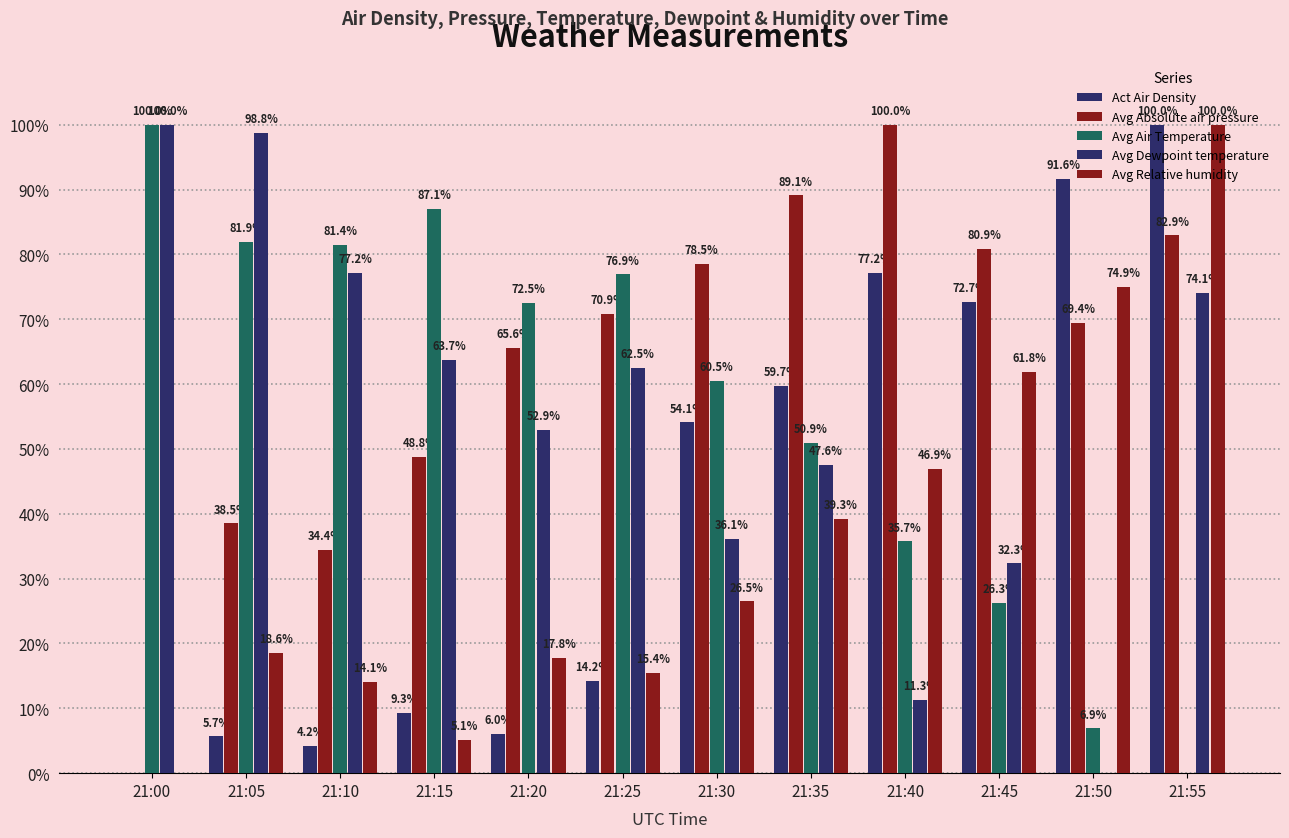

Reading right to left, list all the values displayed in this chart.

Act Air Density: 21:55=100.0	21:50=91.6	21:45=72.7	21:40=77.2	21:35=59.7	21:30=54.1	21:25=14.2	21:20=6.0	21:15=9.3	21:10=4.2	21:05=5.7	21:00=0.0
Avg Absolute air pressure: 21:55=82.9	21:50=69.4	21:45=80.9	21:40=100.0	21:35=89.1	21:30=78.5	21:25=70.9	21:20=65.6	21:15=48.8	21:10=34.4	21:05=38.5	21:00=0.0
Avg Air Temperature: 21:55=0.0	21:50=6.9	21:45=26.3	21:40=35.7	21:35=50.9	21:30=60.5	21:25=76.9	21:20=72.5	21:15=87.1	21:10=81.4	21:05=81.9	21:00=100.0
Avg Dewpoint temperature: 21:55=74.1	21:50=0.0	21:45=32.3	21:40=11.3	21:35=47.6	21:30=36.1	21:25=62.5	21:20=52.9	21:15=63.7	21:10=77.2	21:05=98.8	21:00=100.0
Avg Relative humidity: 21:55=100.0	21:50=74.9	21:45=61.8	21:40=46.9	21:35=39.3	21:30=26.5	21:25=15.4	21:20=17.8	21:15=5.1	21:10=14.1	21:05=18.6	21:00=0.0